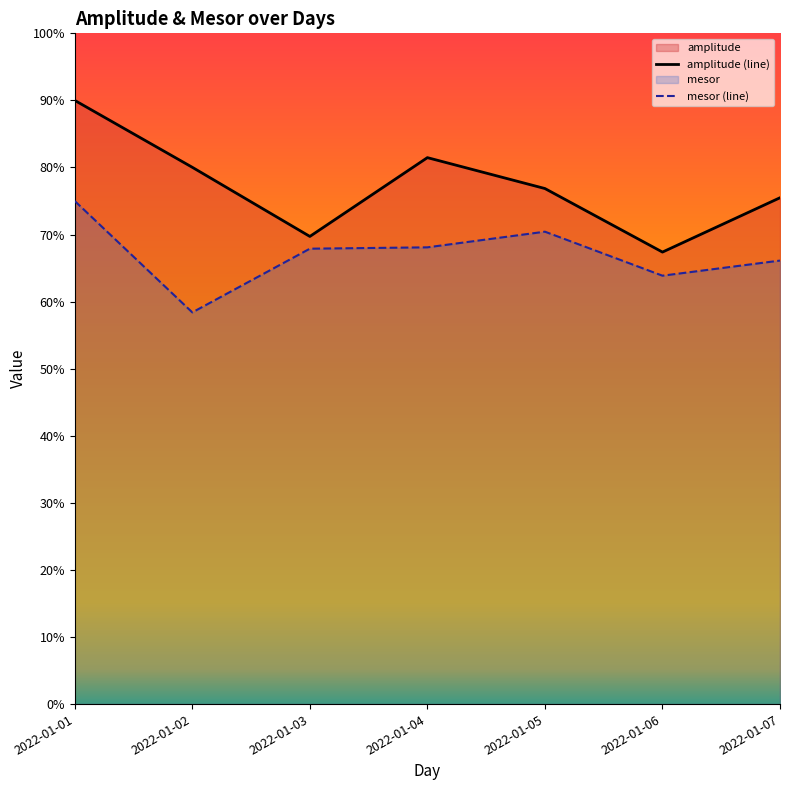

What is the smallest value displayed?

58.4